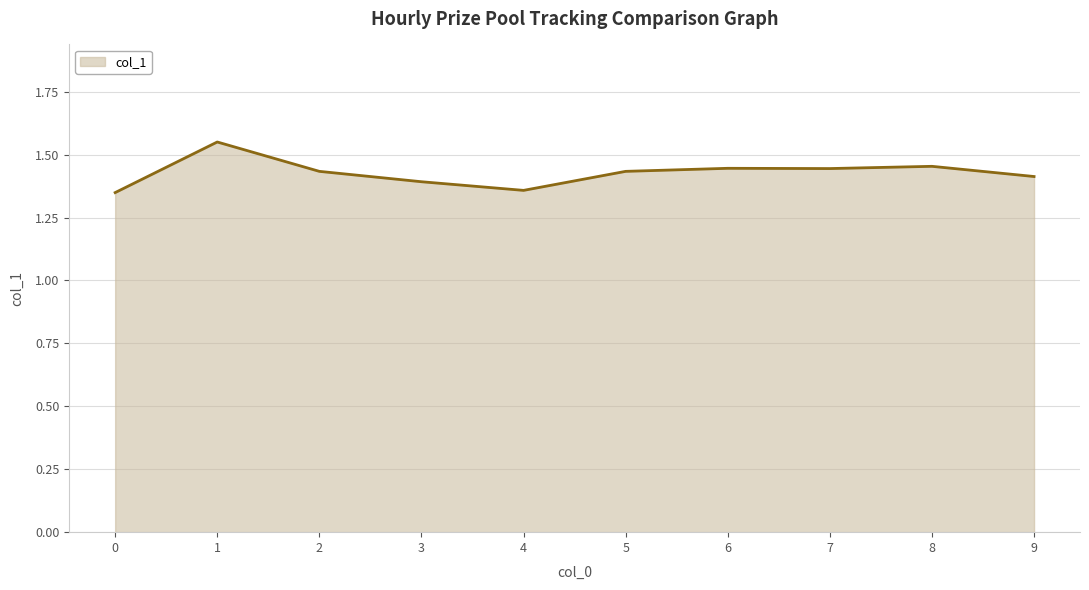

The value at 7 is 1.4. True or false?

True